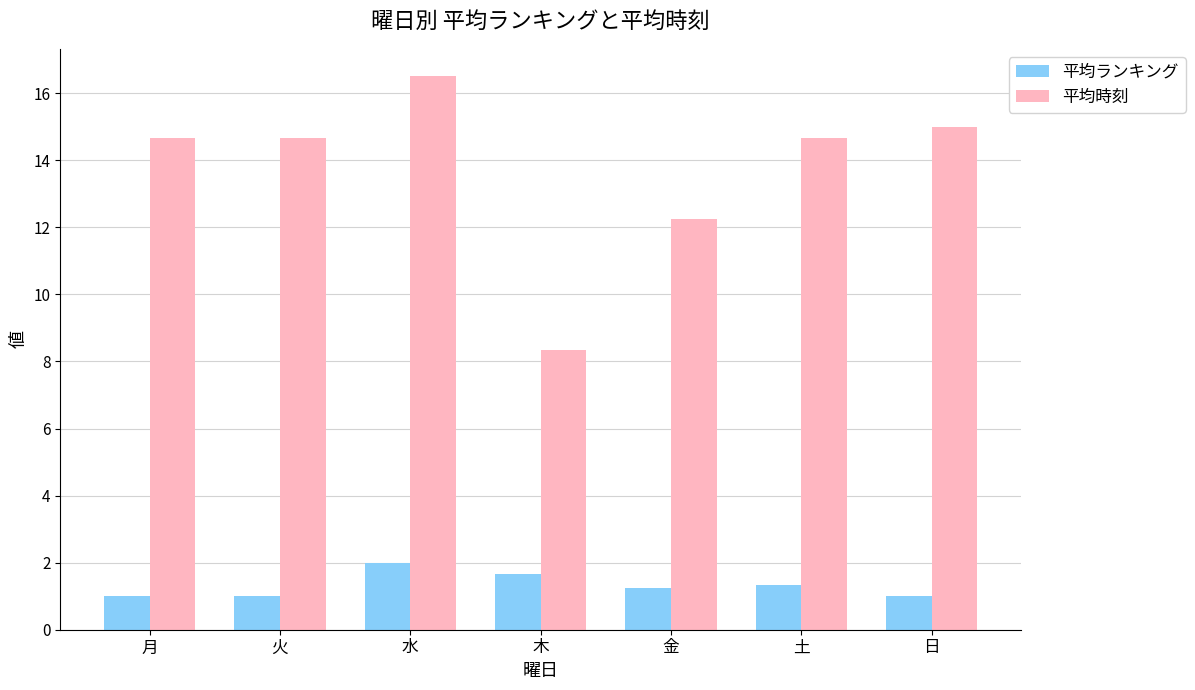

Rank the series at 土 from highest to lowest value.

平均時刻, 平均ランキング